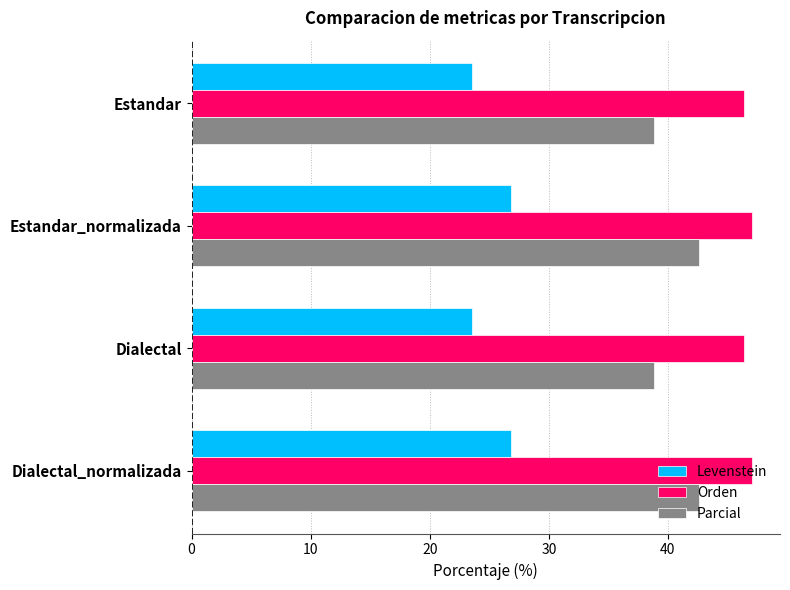

Read the Orden value at Dialectal.

46.4